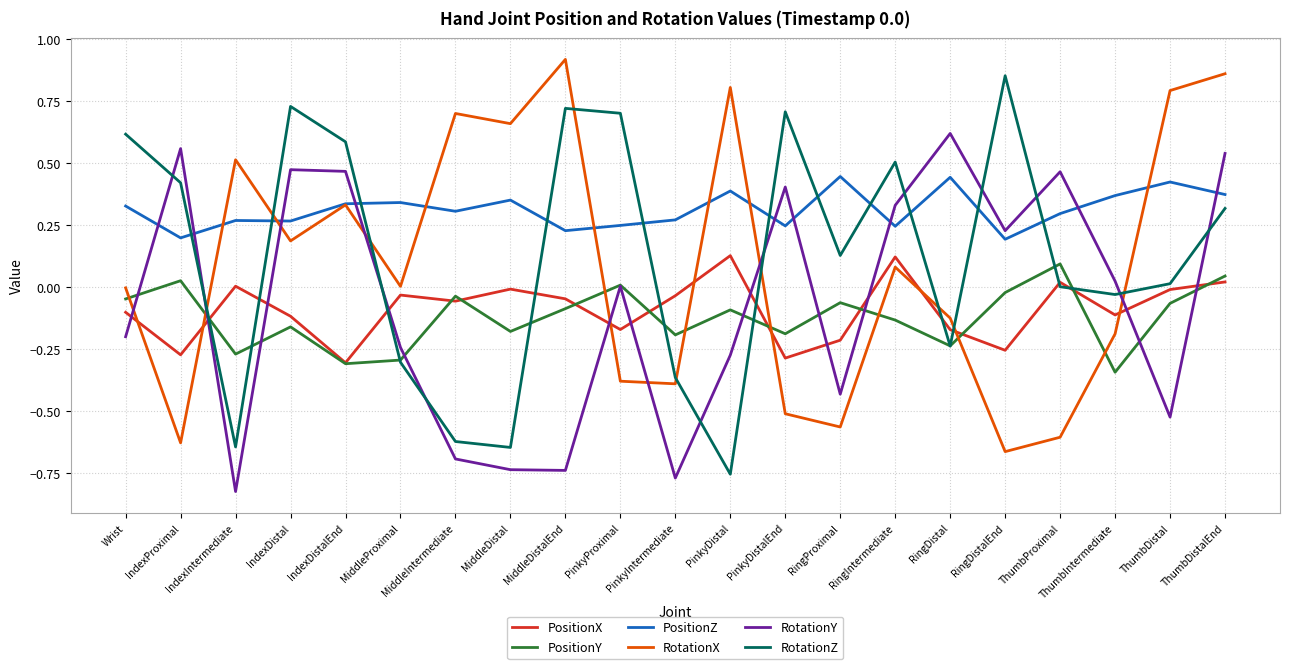

Which series ends up on top after the final intersection of RotationX and RotationY?

RotationX